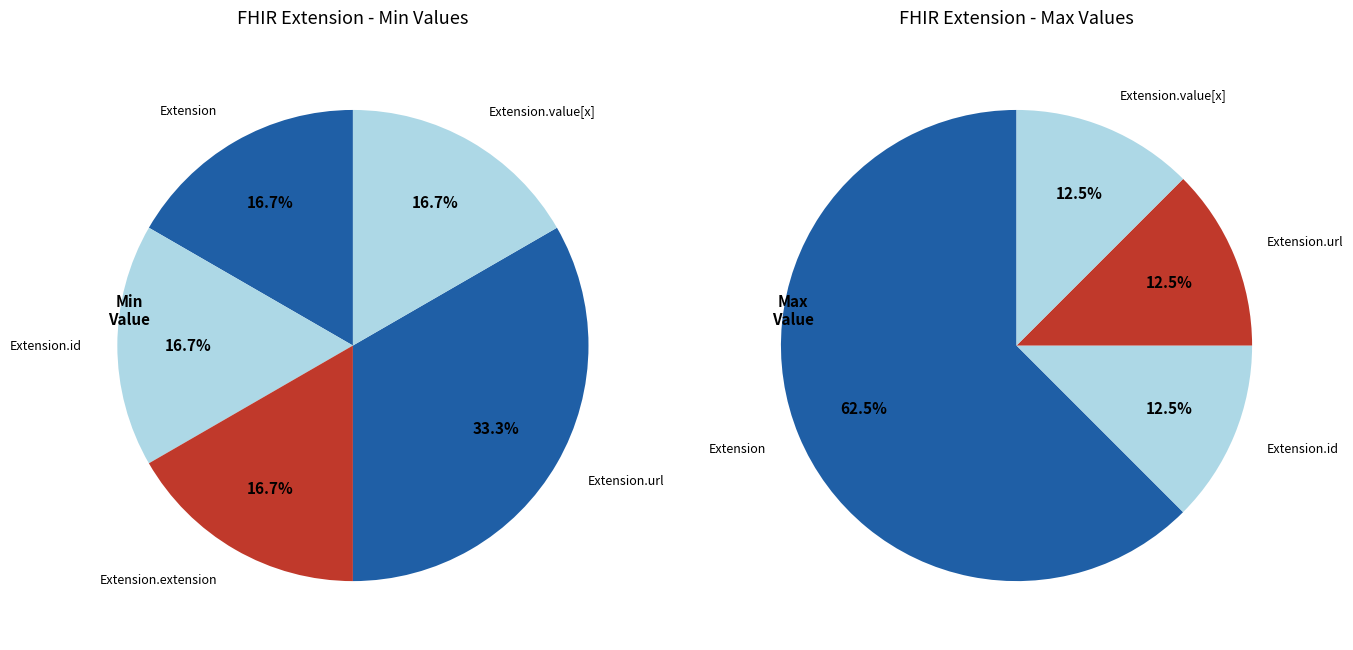

How many slices are in this pie chart?

5